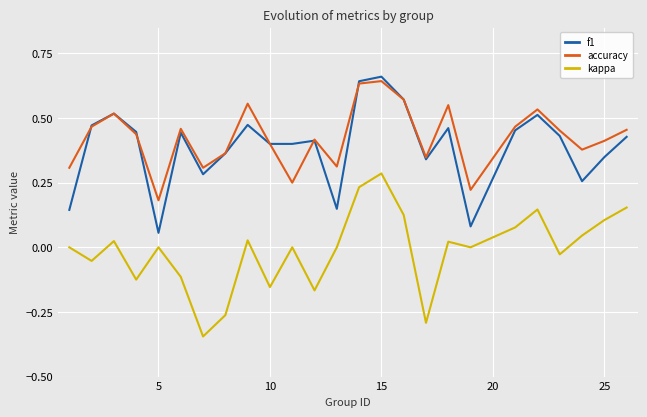

Is this an area chart (filled region under the line)?

No